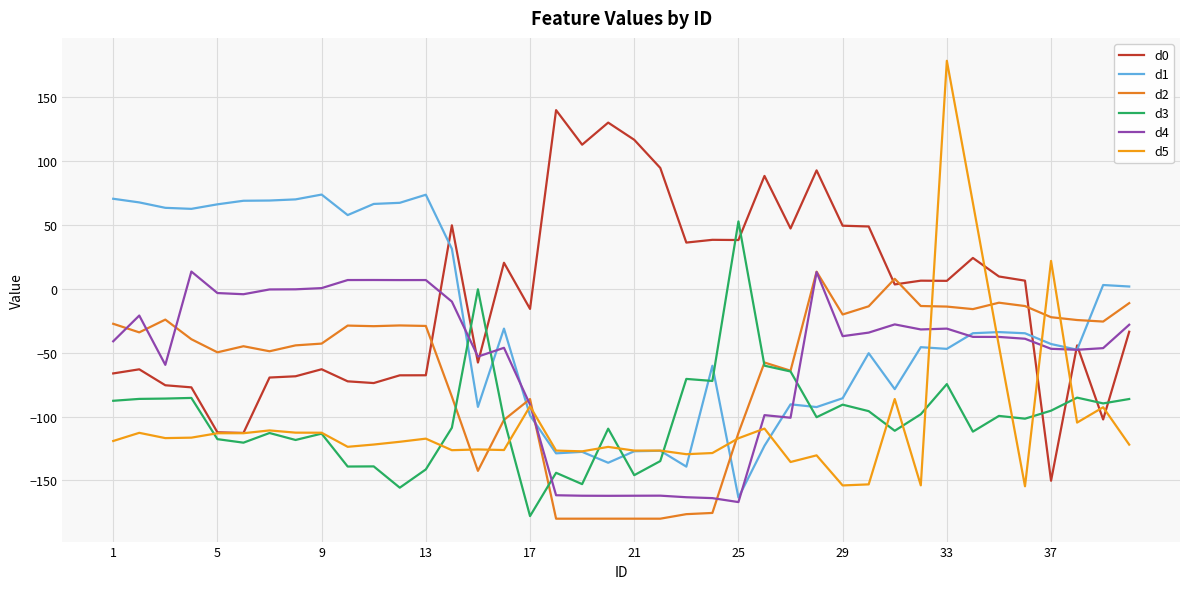

What is the average value of the d5 series?

-104.0